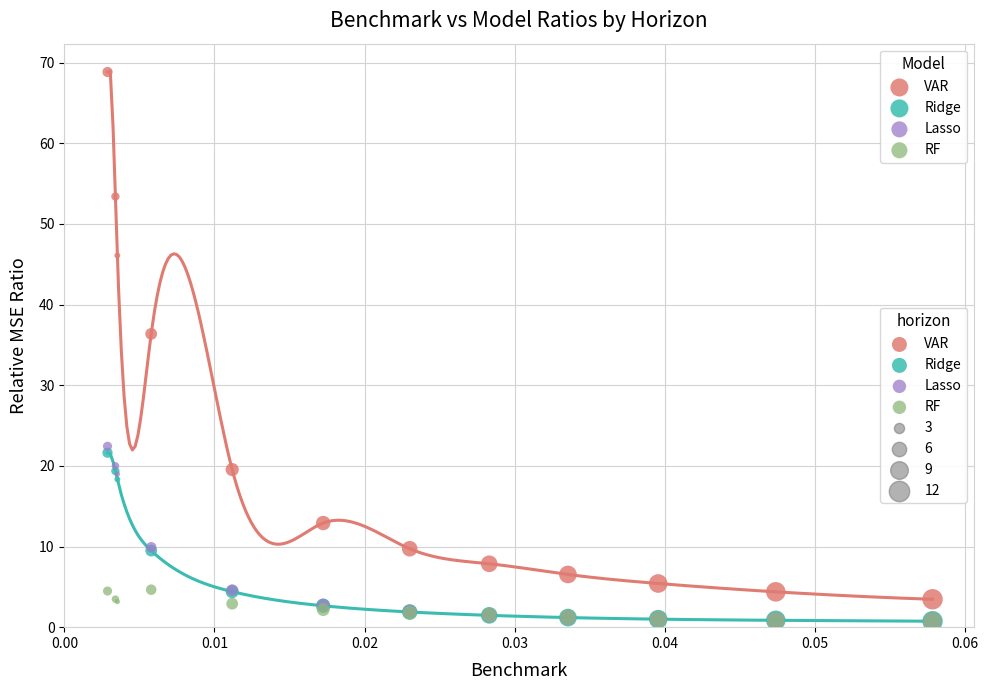

Which series contains the highest Y value?

VAR